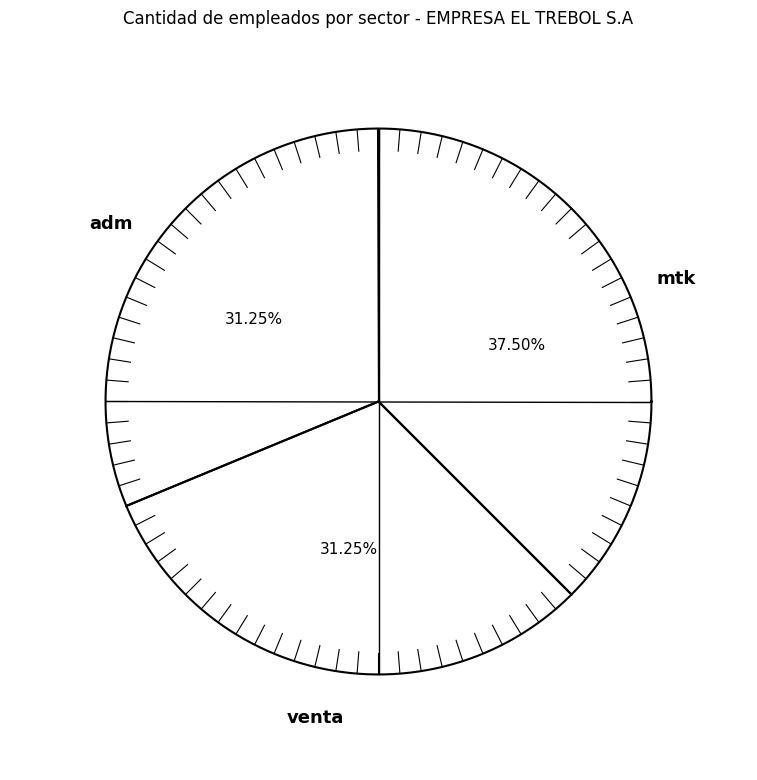

To the nearest percent, what is the difference between the largest and smallest slice percentages?

6%